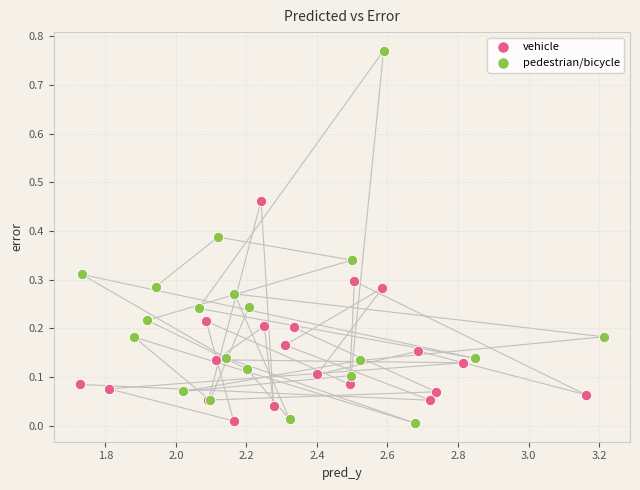

What are all the series names shown in the legend?

vehicle, pedestrian/bicycle